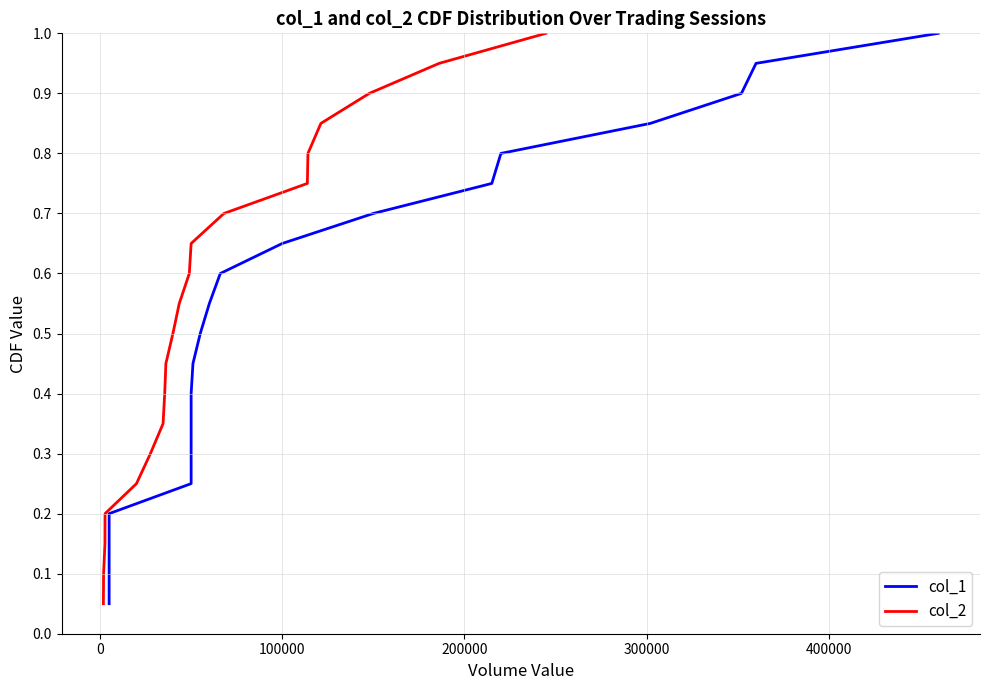

How many distinct data groups are displayed?

2